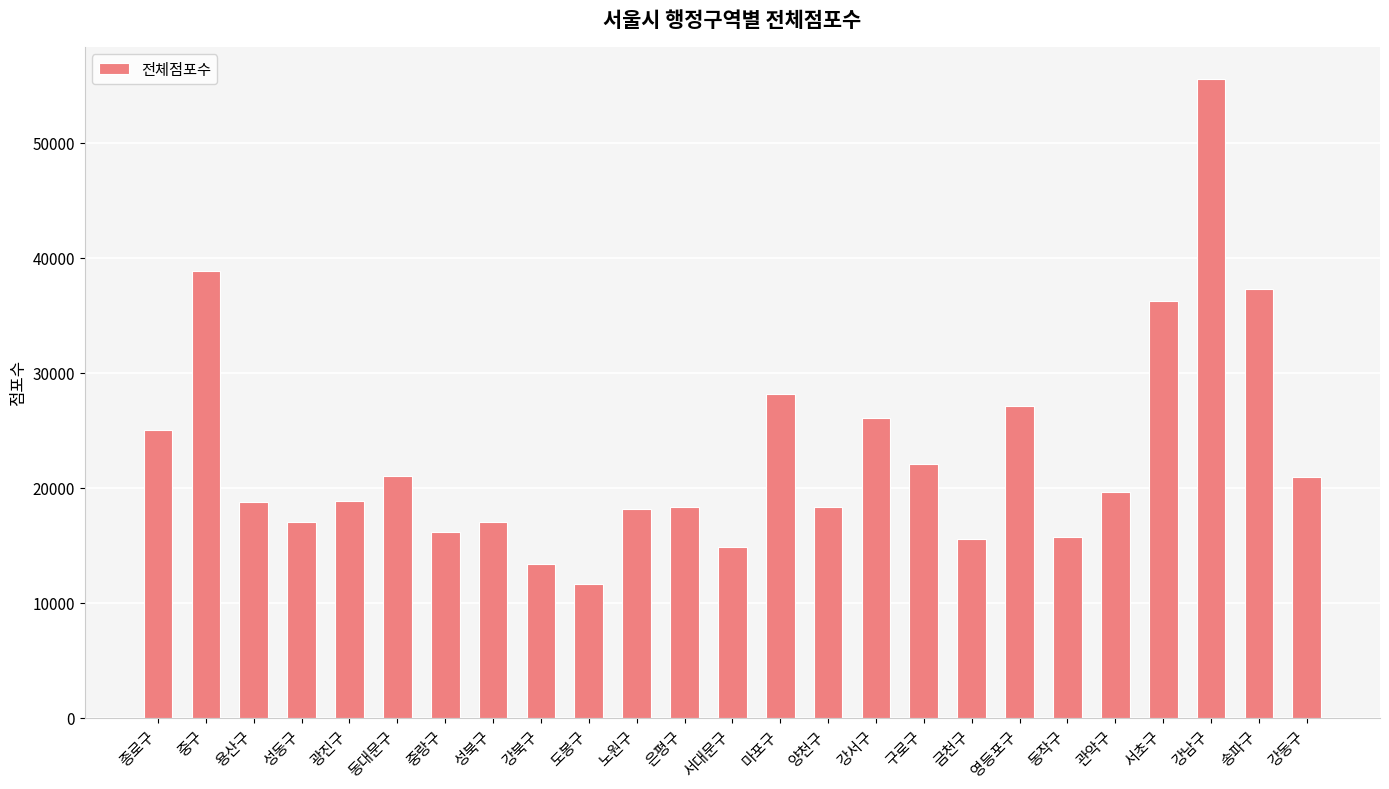

Is it true that the value at 도봉구 is 6740?

False